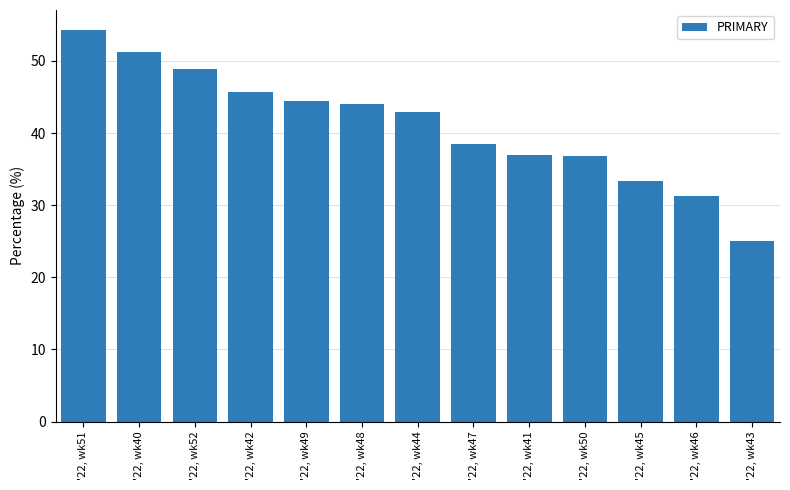

The value at '22, wk43 is 15.7. True or false?

False